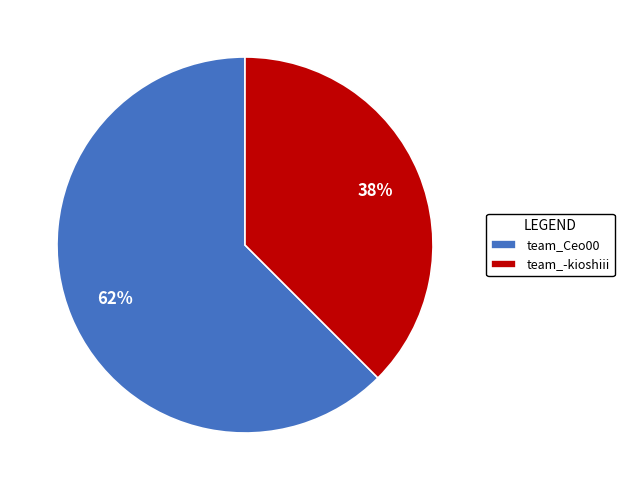

Which slice represents more than half of the pie?

team_Ceo00